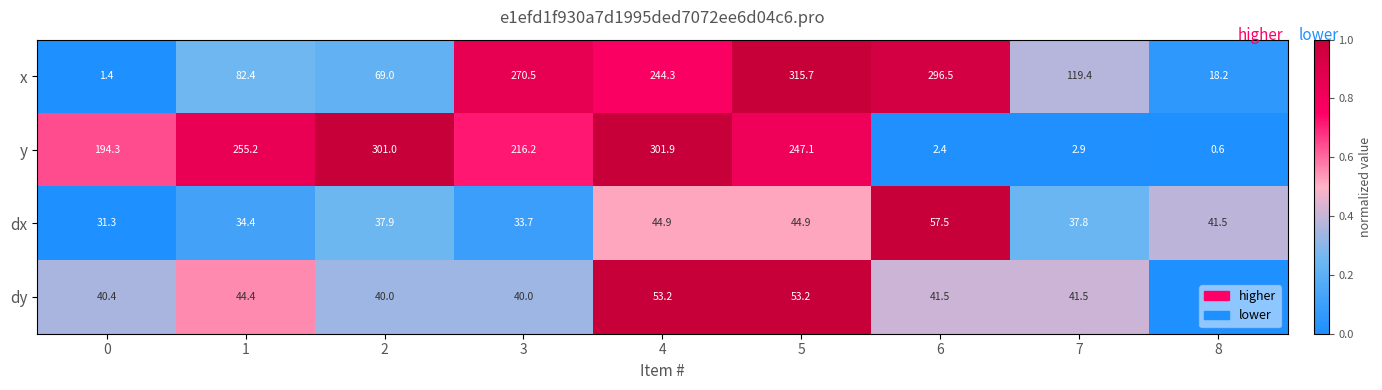

Count the number of categories in the chart.

9